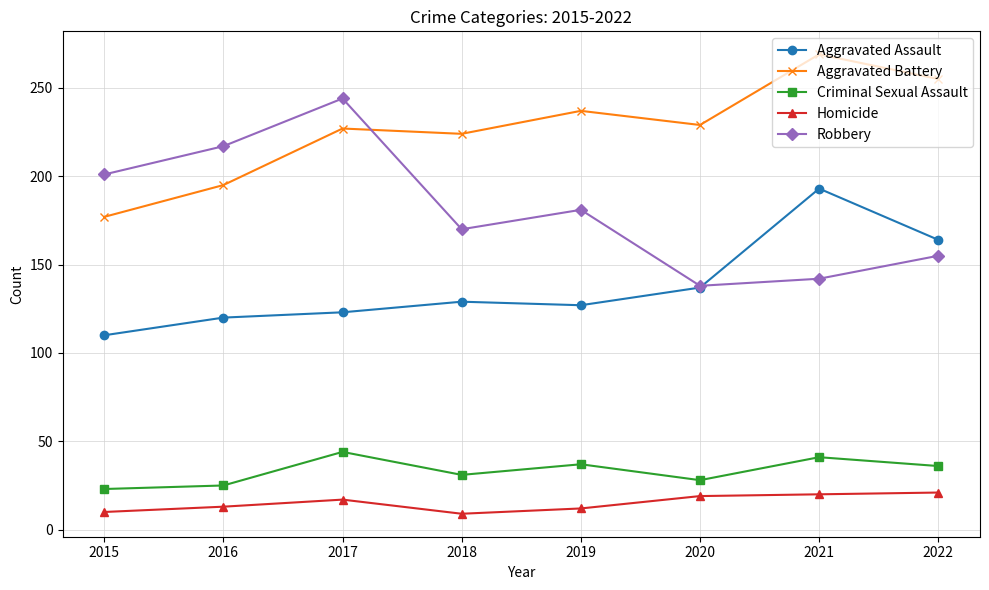

How many distinct data groups are displayed?

5